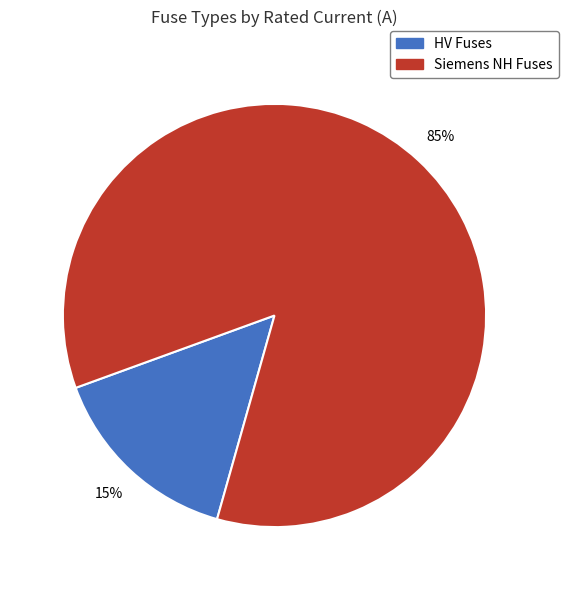

What is the smallest slice in the pie chart?

HV Fuses